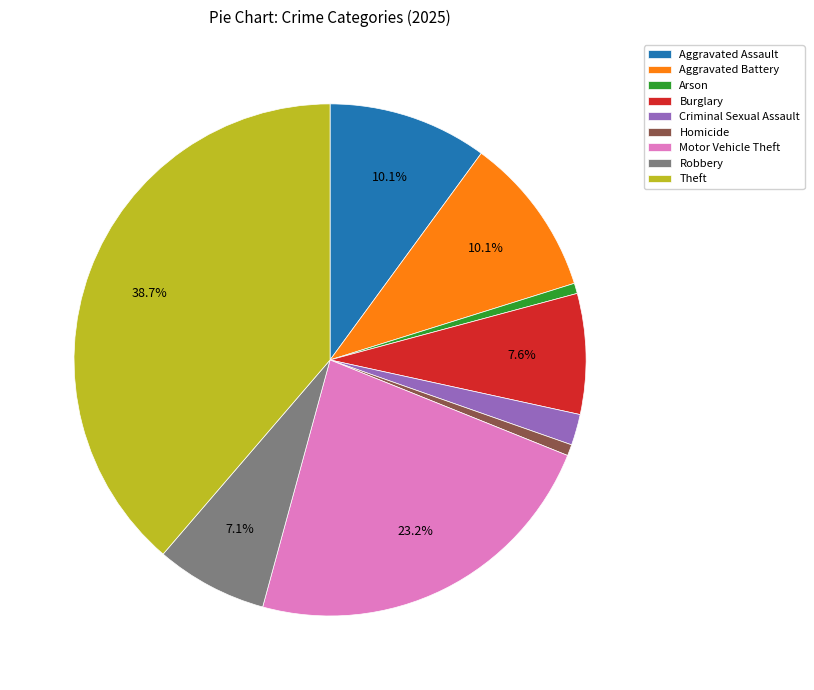

Which category has the biggest portion of the pie?

Theft